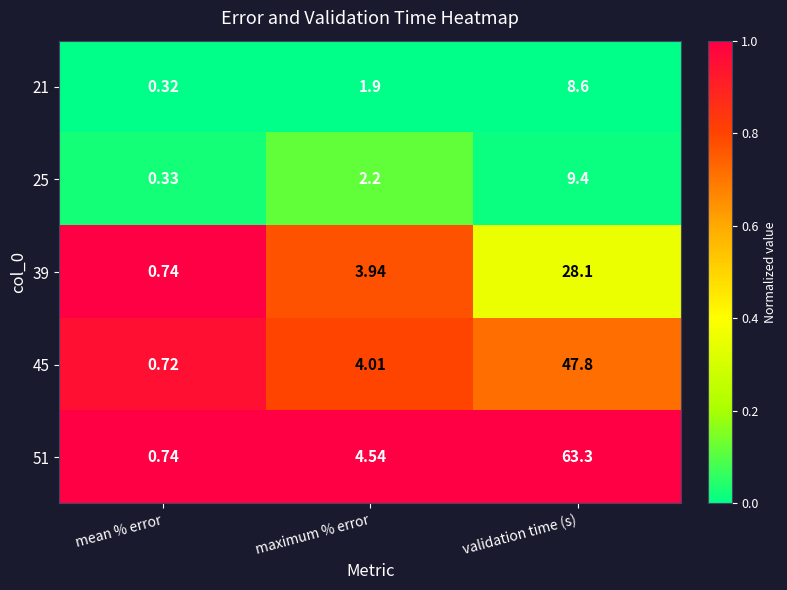

Which series has the largest range (max minus min)?

51